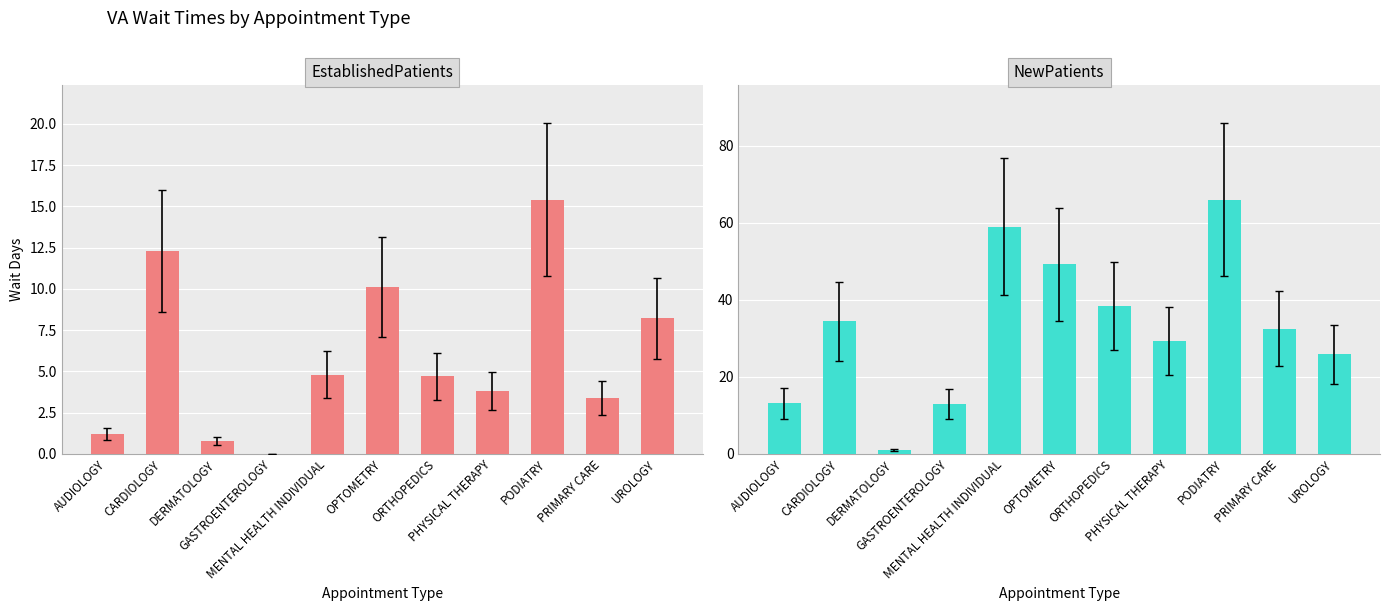

What is the average value of the NewPatients series?

32.9